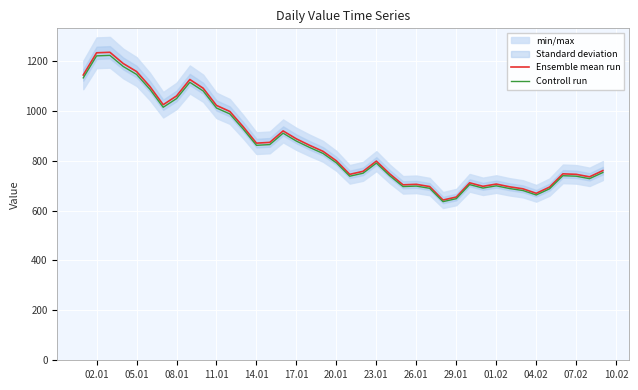

What is the minimum value for Controll run?

635.6